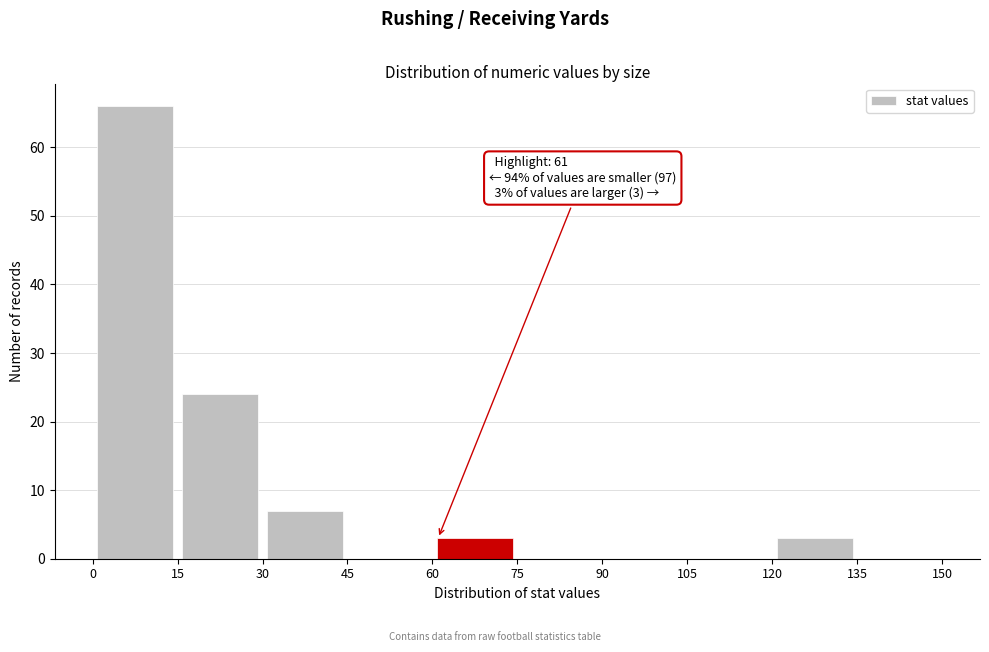

Over which range of the x-axis is the bar tallest?

0 to 15